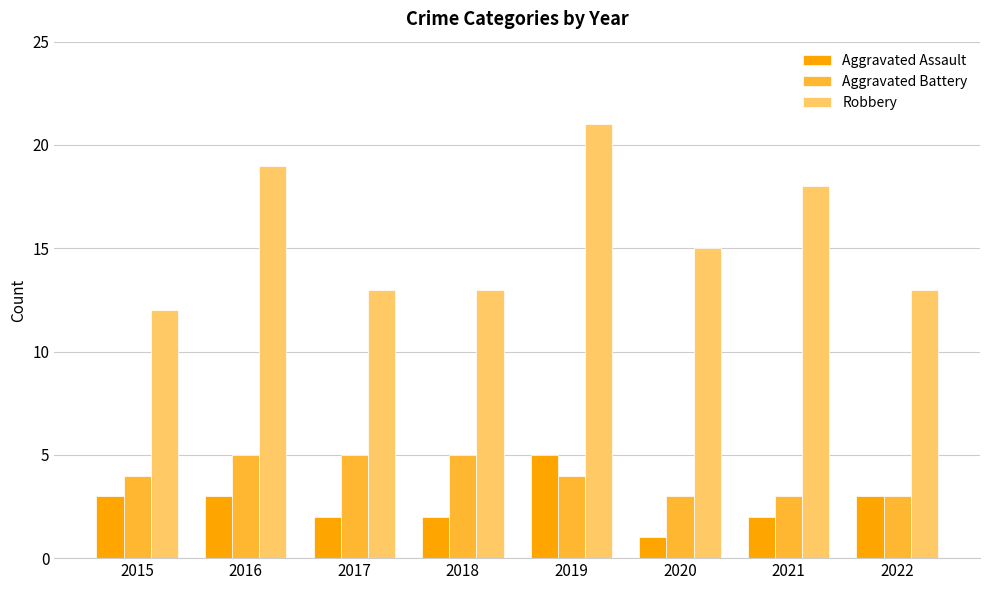

Reading left to right, transcribe all the data shown in this chart.

Aggravated Assault: 3	3	2	2	5	1	2	3
Aggravated Battery: 4	5	5	5	4	3	3	3
Robbery: 12	19	13	13	21	15	18	13